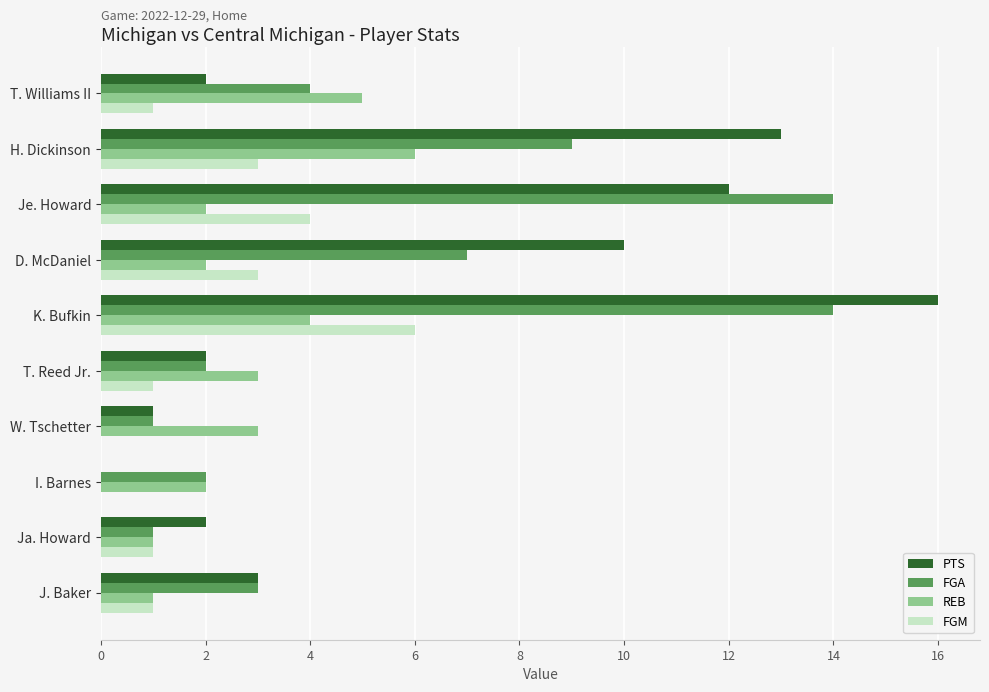

What is the maximum value shown in the chart?

16